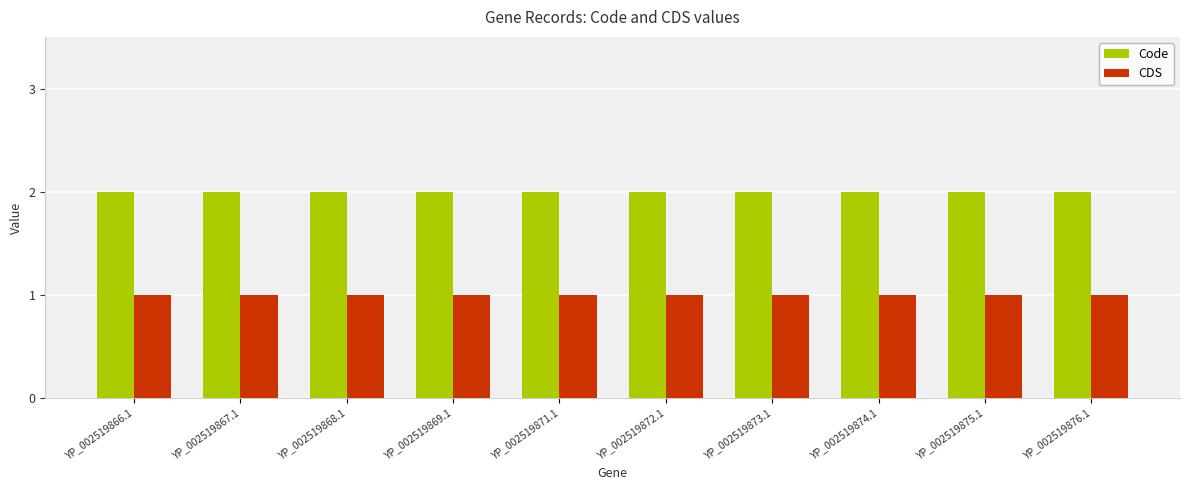

Reading right to left, extract all data points from this chart.

Code: YP_002519876.1=2	YP_002519875.1=2	YP_002519874.1=2	YP_002519873.1=2	YP_002519872.1=2	YP_002519871.1=2	YP_002519869.1=2	YP_002519868.1=2	YP_002519867.1=2	YP_002519866.1=2
CDS: YP_002519876.1=1	YP_002519875.1=1	YP_002519874.1=1	YP_002519873.1=1	YP_002519872.1=1	YP_002519871.1=1	YP_002519869.1=1	YP_002519868.1=1	YP_002519867.1=1	YP_002519866.1=1